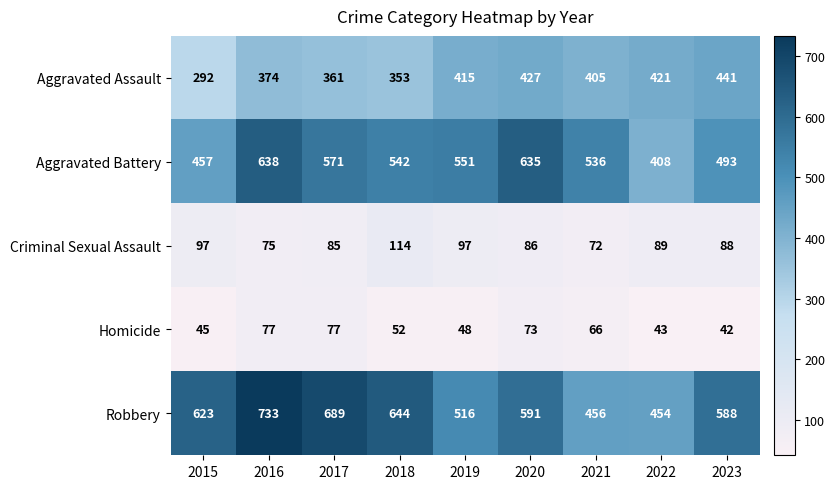

True or false: Criminal Sexual Assault has a value of 114 at 2018.

True